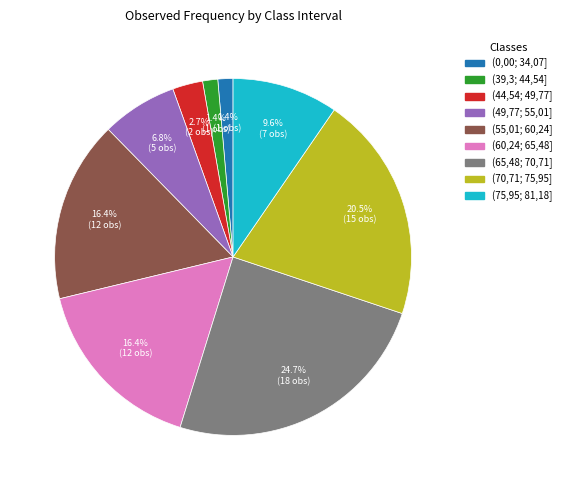

Is there a majority slice in this chart?

No